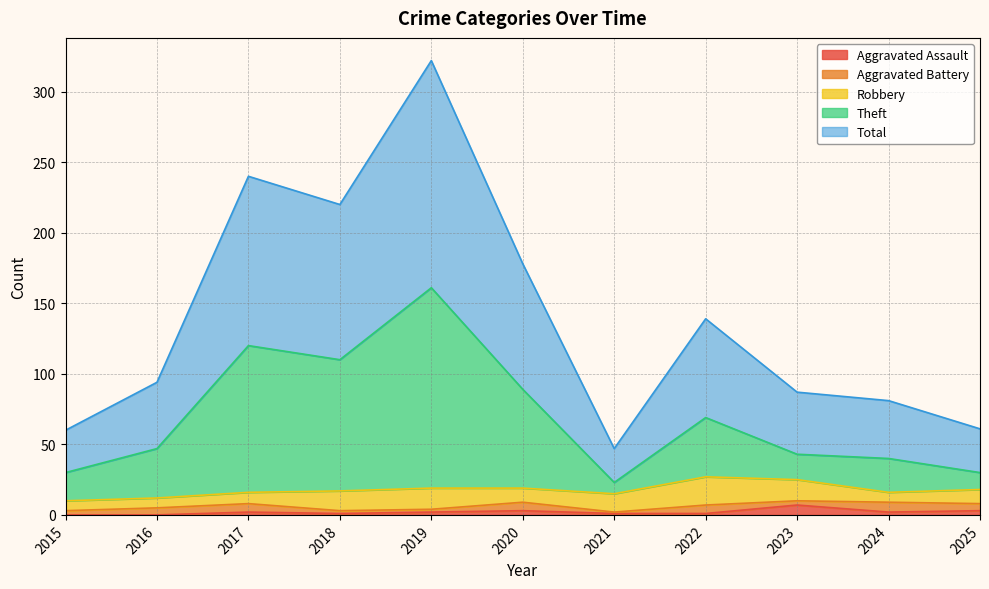

Which series has the largest total across all categories?

Total